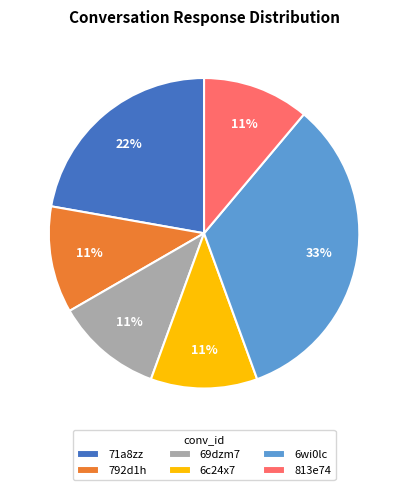

Is there a majority slice in this chart?

No